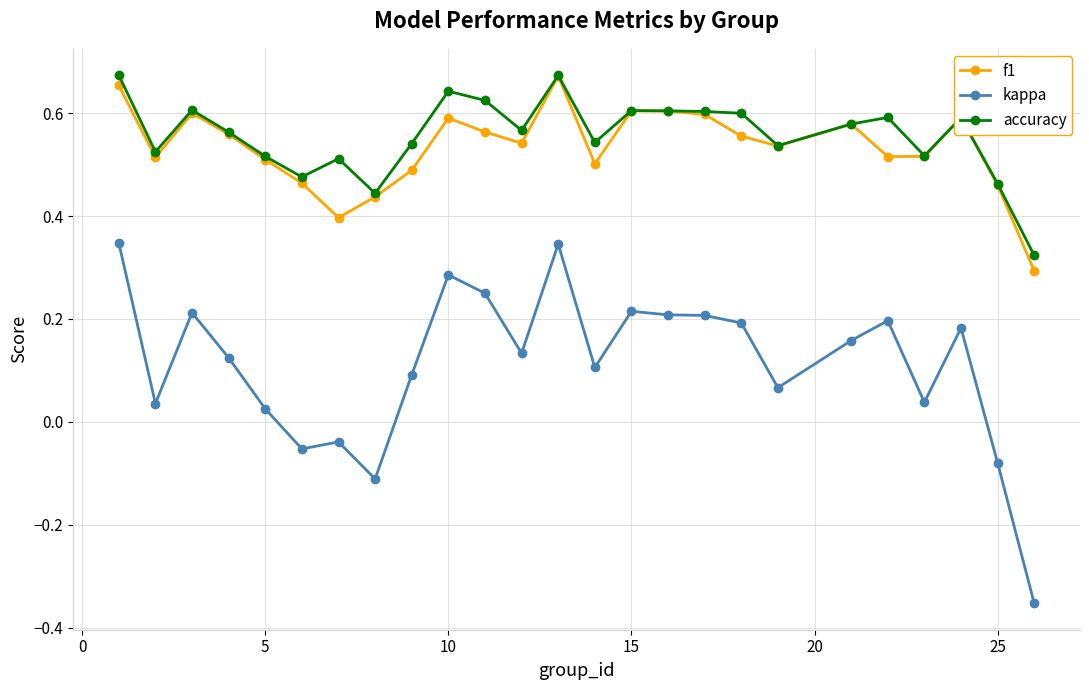

Which series has the largest range (max minus min)?

kappa